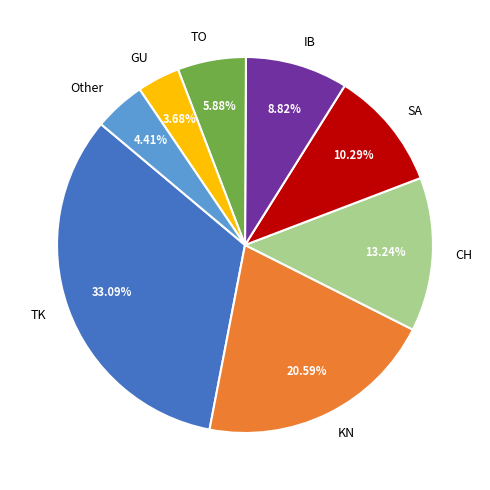

Count the number of slices in the pie.

8